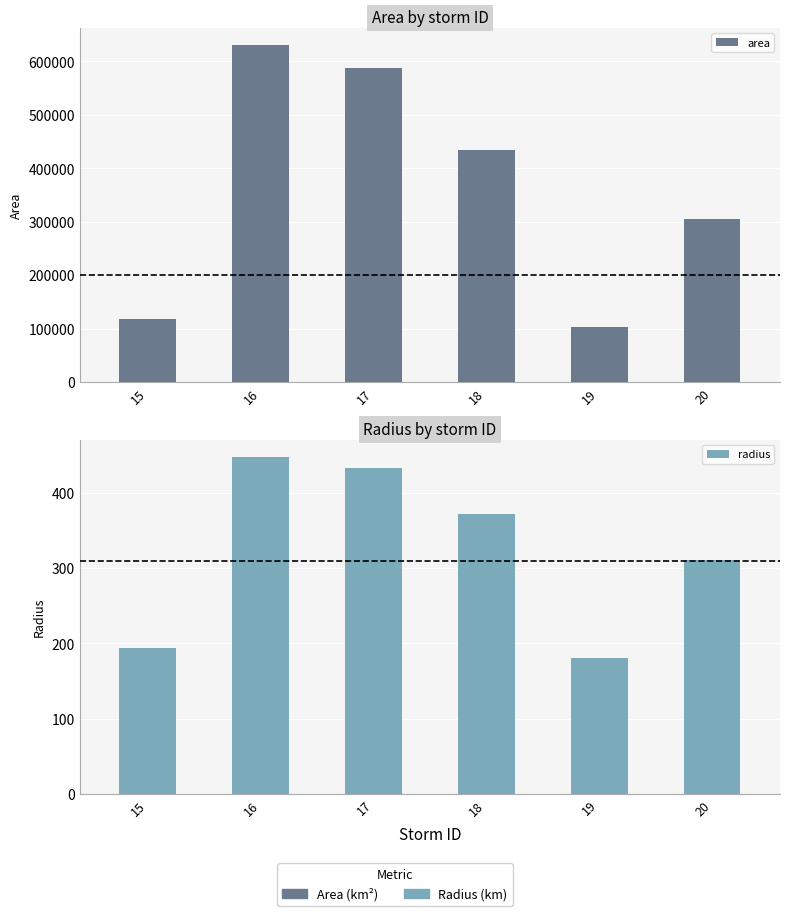

The area series shows 719364.2 at 18. True or false?

False